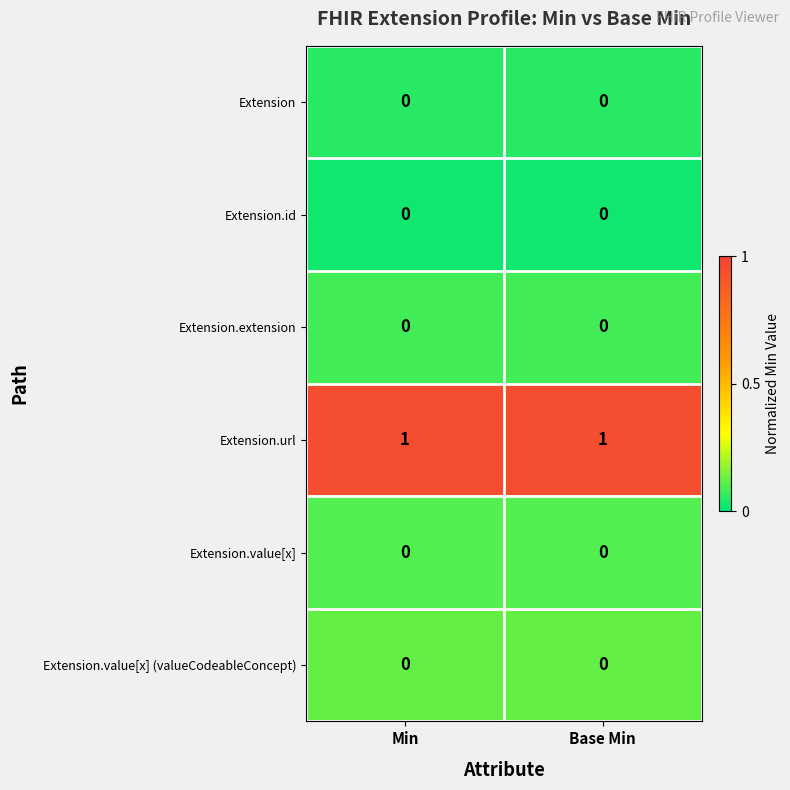

Which series changed the most between Min and Base Min?

row_0